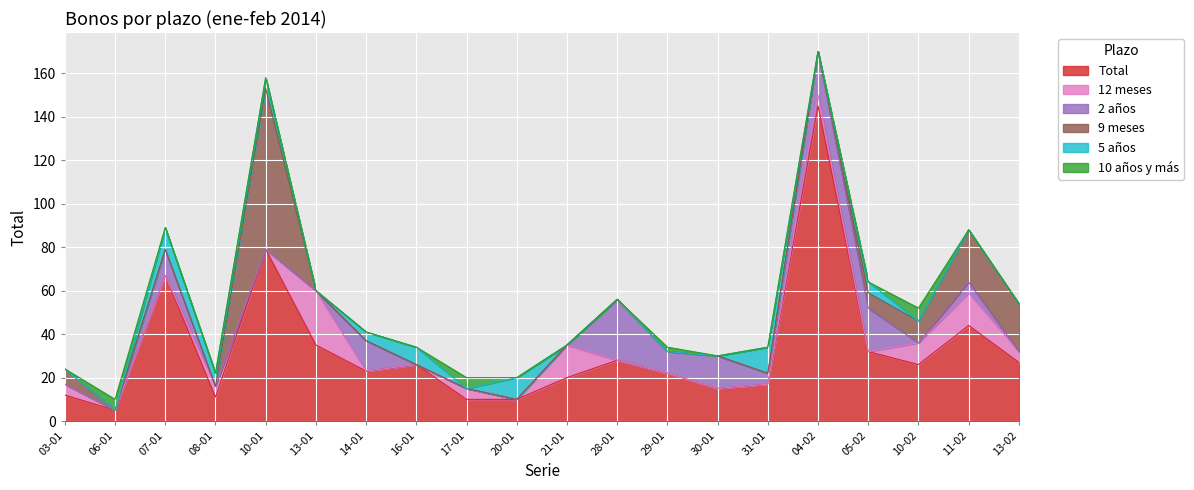

At how many categories does at least one series exceed 60?

3